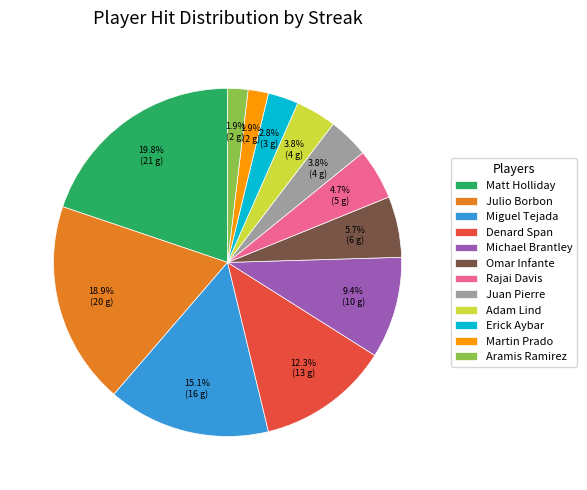

Approximately how many times larger is the value at Miguel Tejada compared to Juan Pierre?

4.0